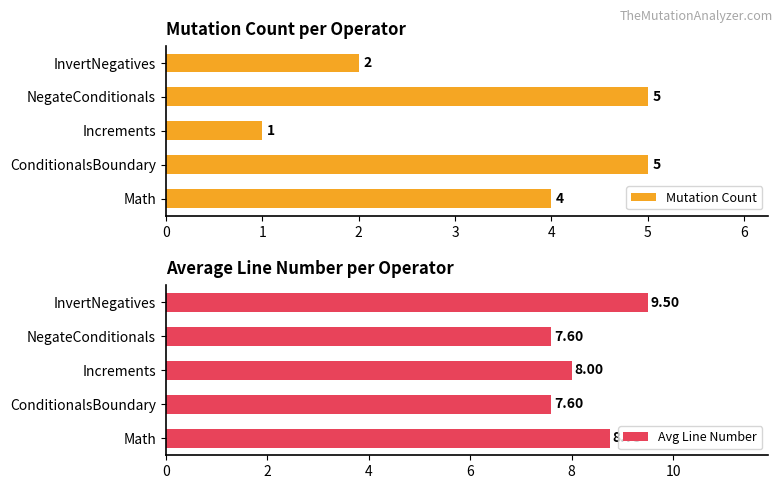

What is the difference between the second highest and second lowest values in the Mutation Count series?

3